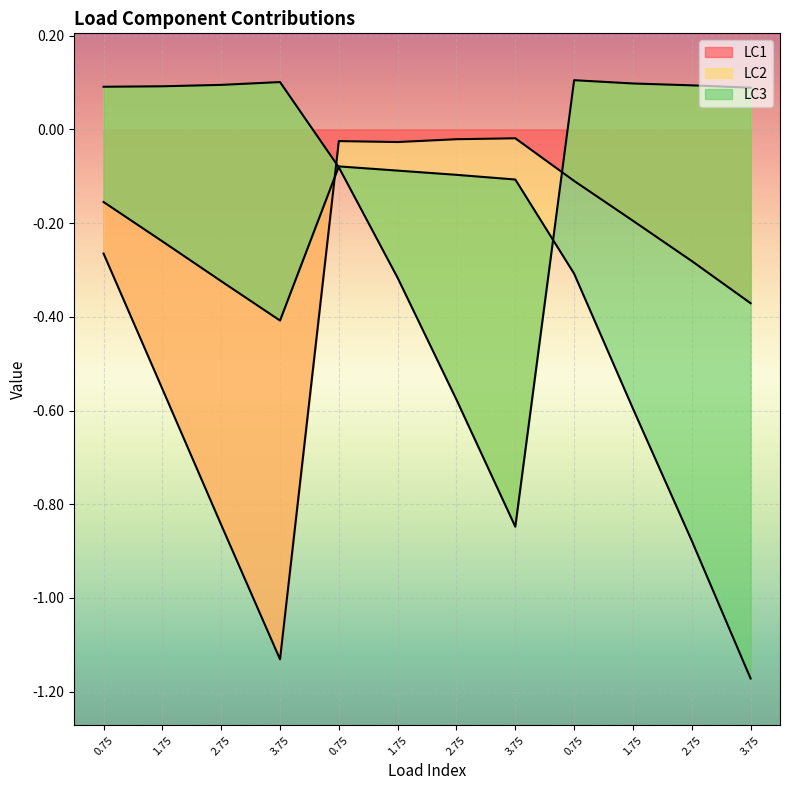

List the series in order of their overall mean, lowest first.

LC3, LC1, LC2